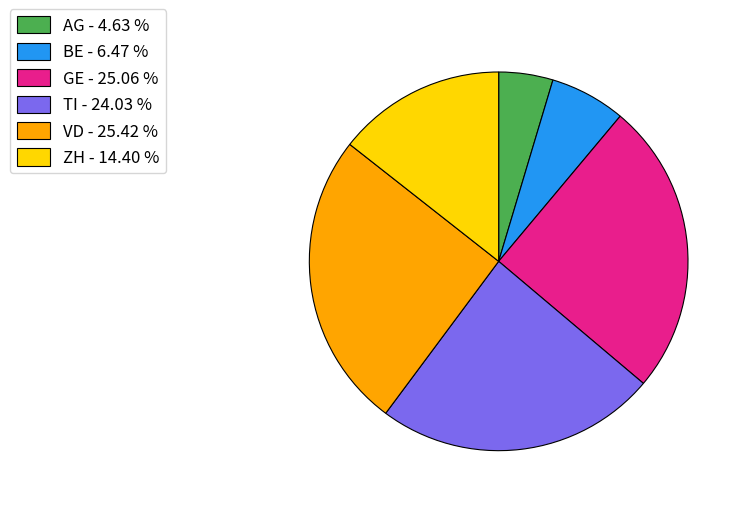

Which has a higher value, BE - 6.47 % or TI - 24.03 %?

TI - 24.03 %